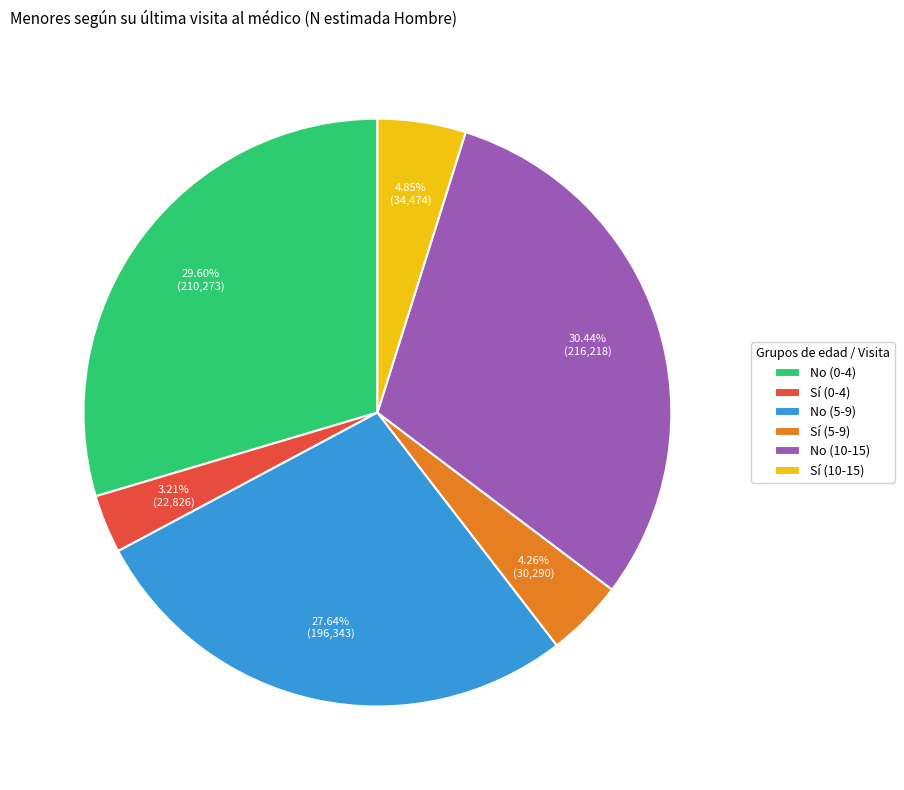

How many slices are in this pie chart?

6